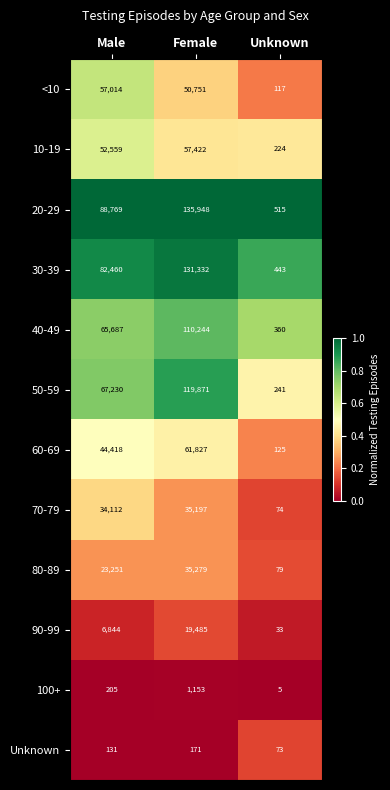

At which label does <10 first exceed 50751?

Male